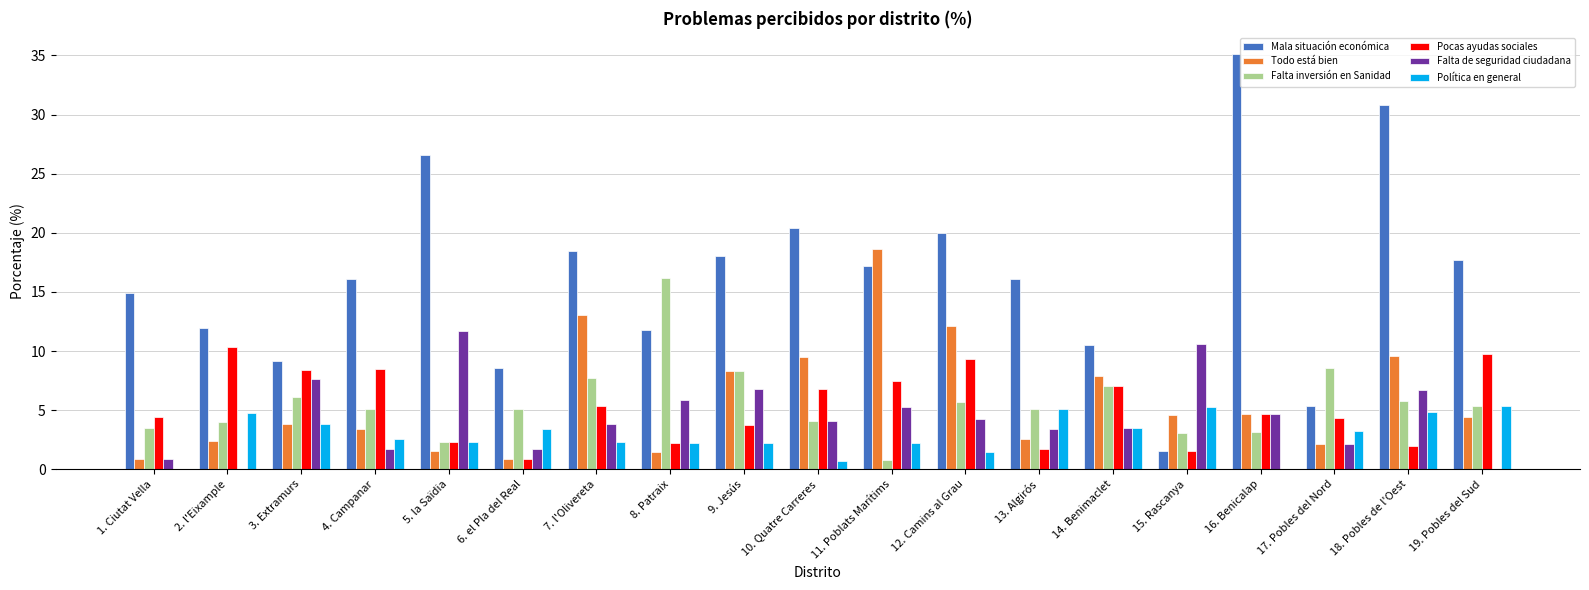

Count the number of data series in this chart.

6